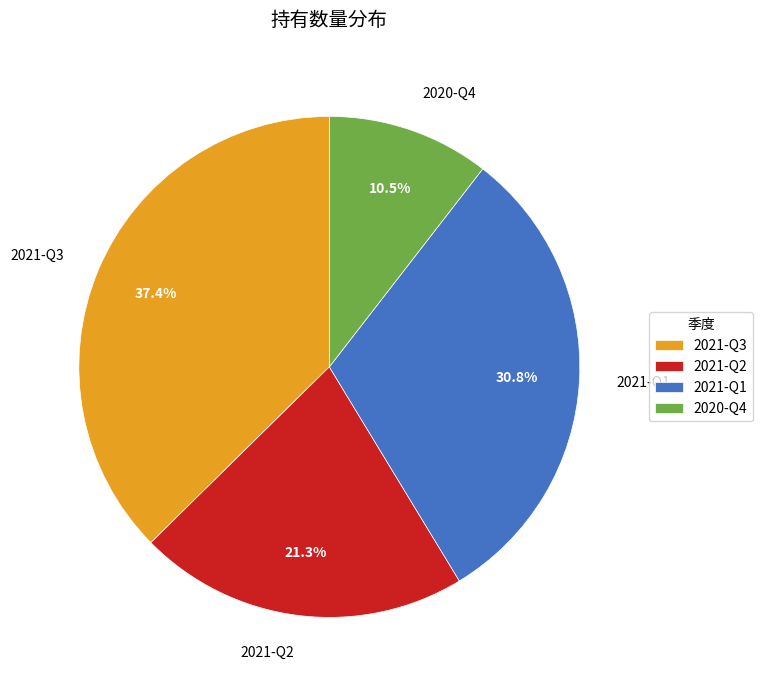

Between 2021-Q1 and 2020-Q4, which is larger?

2021-Q1